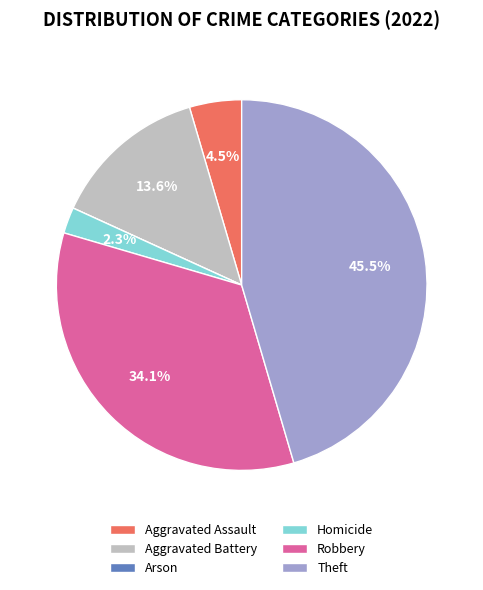

Which category has the biggest portion of the pie?

Theft